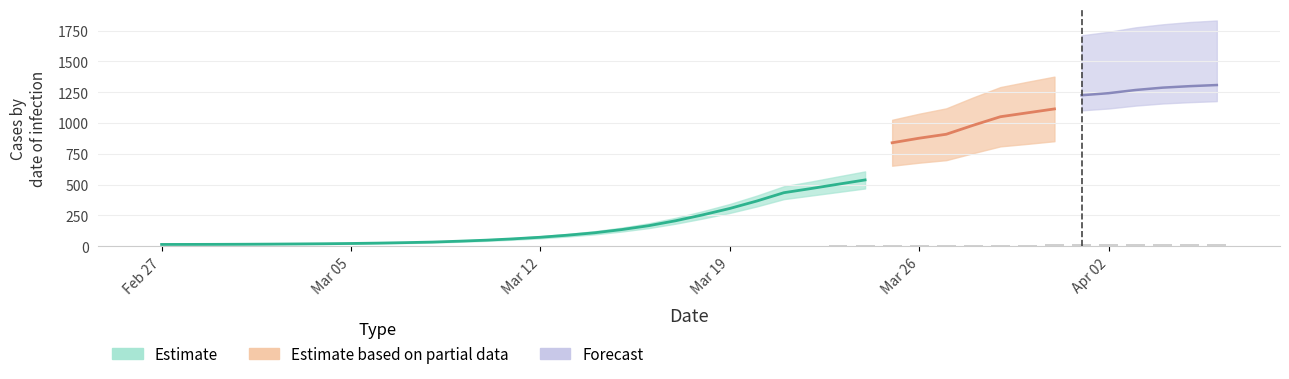

What is the difference between the maximum and minimum values?

16.2